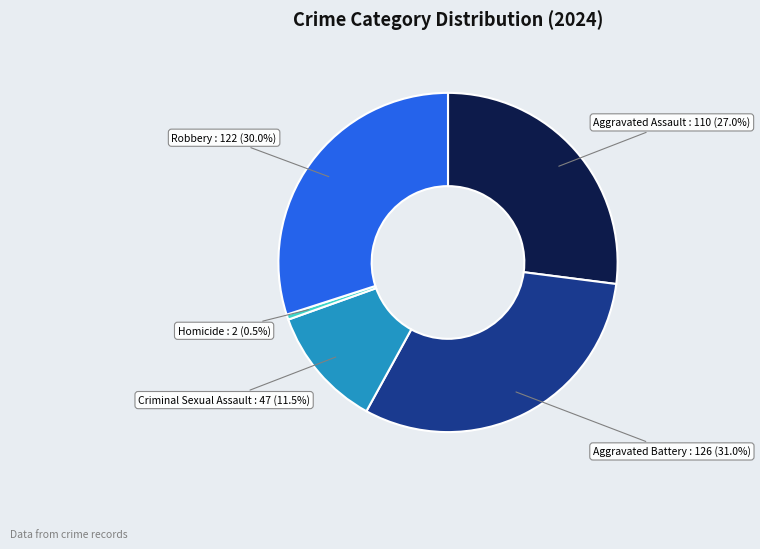

How many segments does this pie chart have?

5